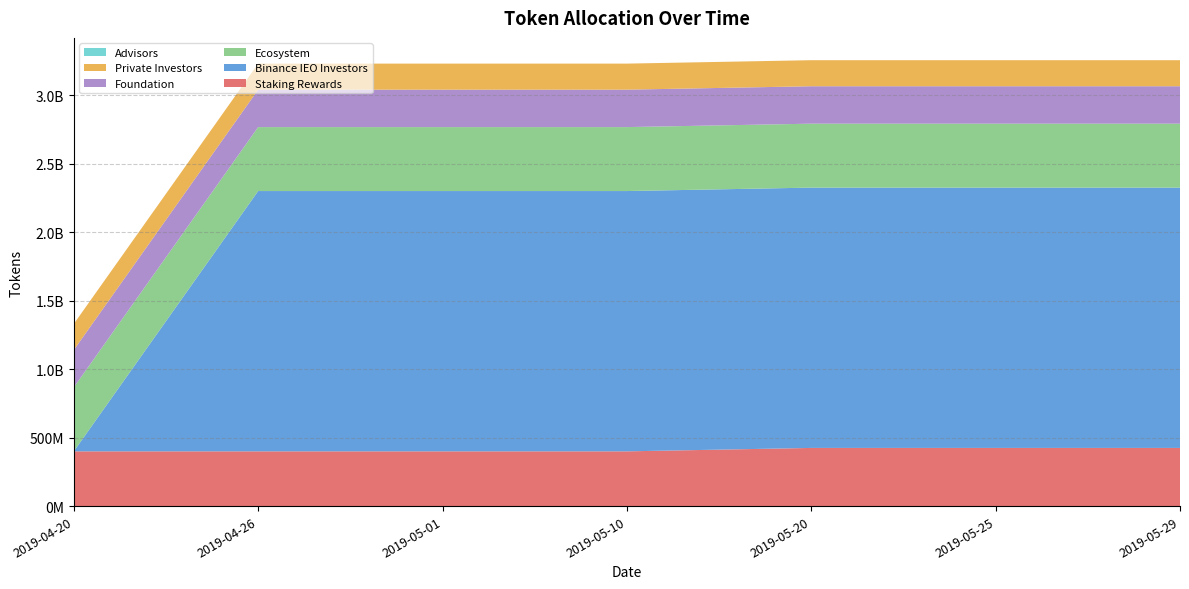

Reading left to right, list all the values displayed in this chart.

Staking Rewards: 400000000.0	400000000.0	400000000.0	400000000.0	425000000.0	425000000.0	425000000.0
Binance IEO Investors: 0.0	1900000000.0	1900000000.0	1900000000.0	1900000000.0	1900000000.0	1900000000.0
Ecosystem: 466666666.6	466666666.6	466666666.6	466666666.6	466666666.6	466666666.6	466666666.6
Foundation: 273304816.2	273304816.2	273304816.2	273304816.2	273304816.2	273304816.2	273304816.2
Private Investors: 190114068.4	190114068.4	190114068.4	190114068.4	190114068.4	190114068.4	190114068.4
Advisors: 0.0	0.0	0.0	0.0	0.0	0.0	0.0